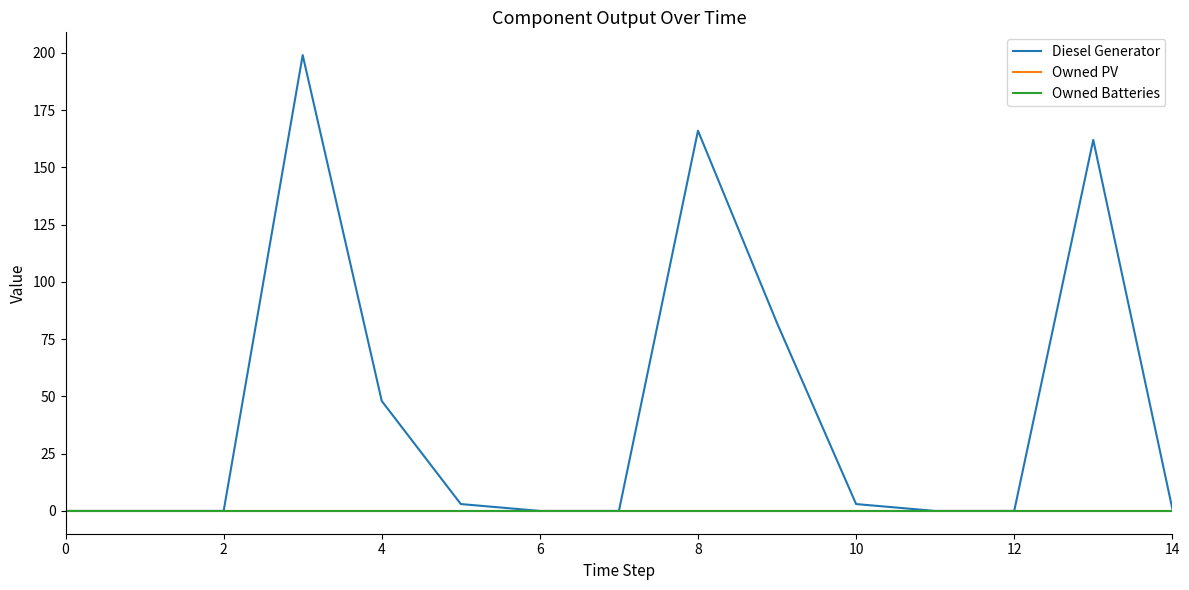

Is this an area chart (filled region under the line)?

No